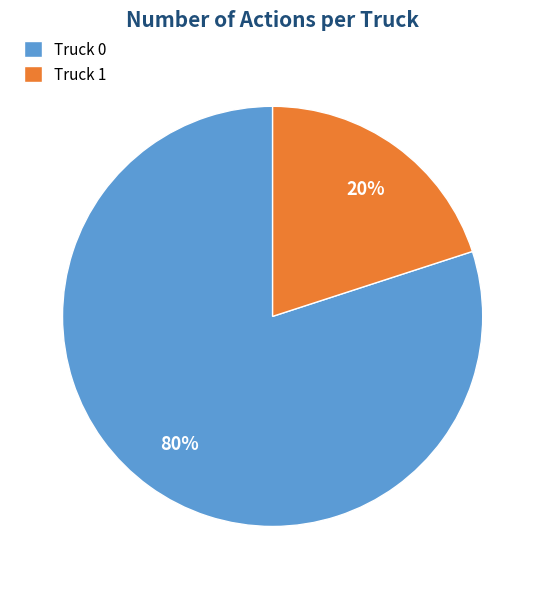

Combined, do Truck 1 and Truck 0 account for over 50%?

Yes